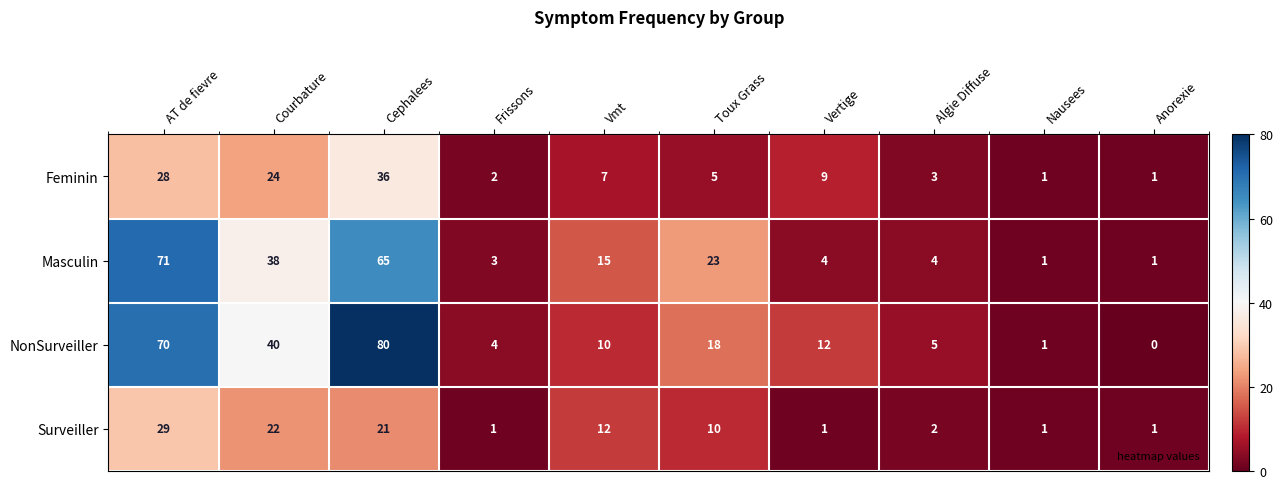

Which series has the widest spread of values?

NonSurveiller